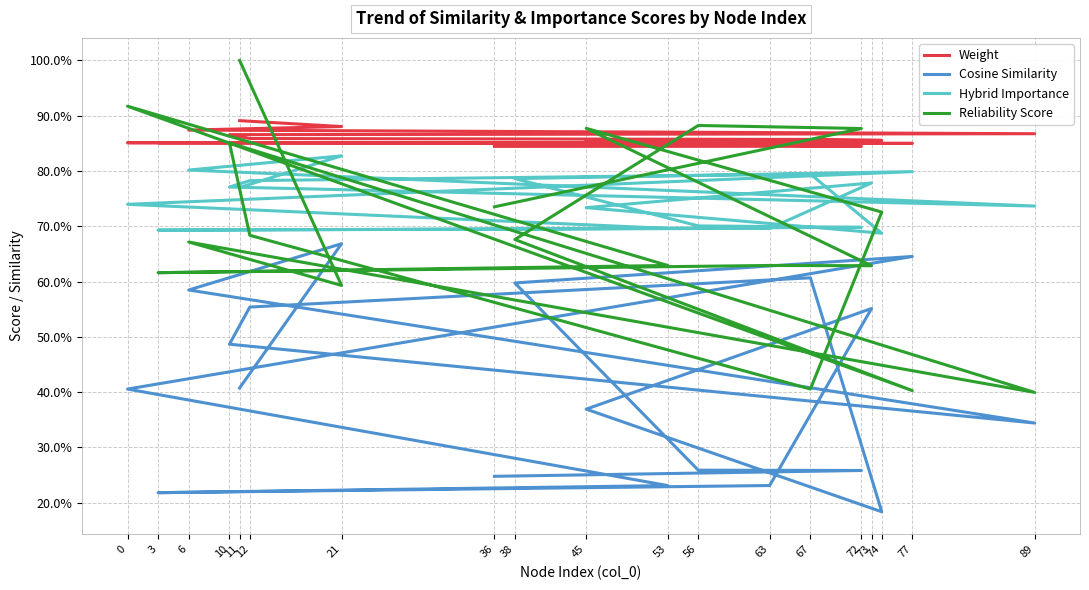

Between 56 and 36, which series saw the biggest shift?

Reliability Score